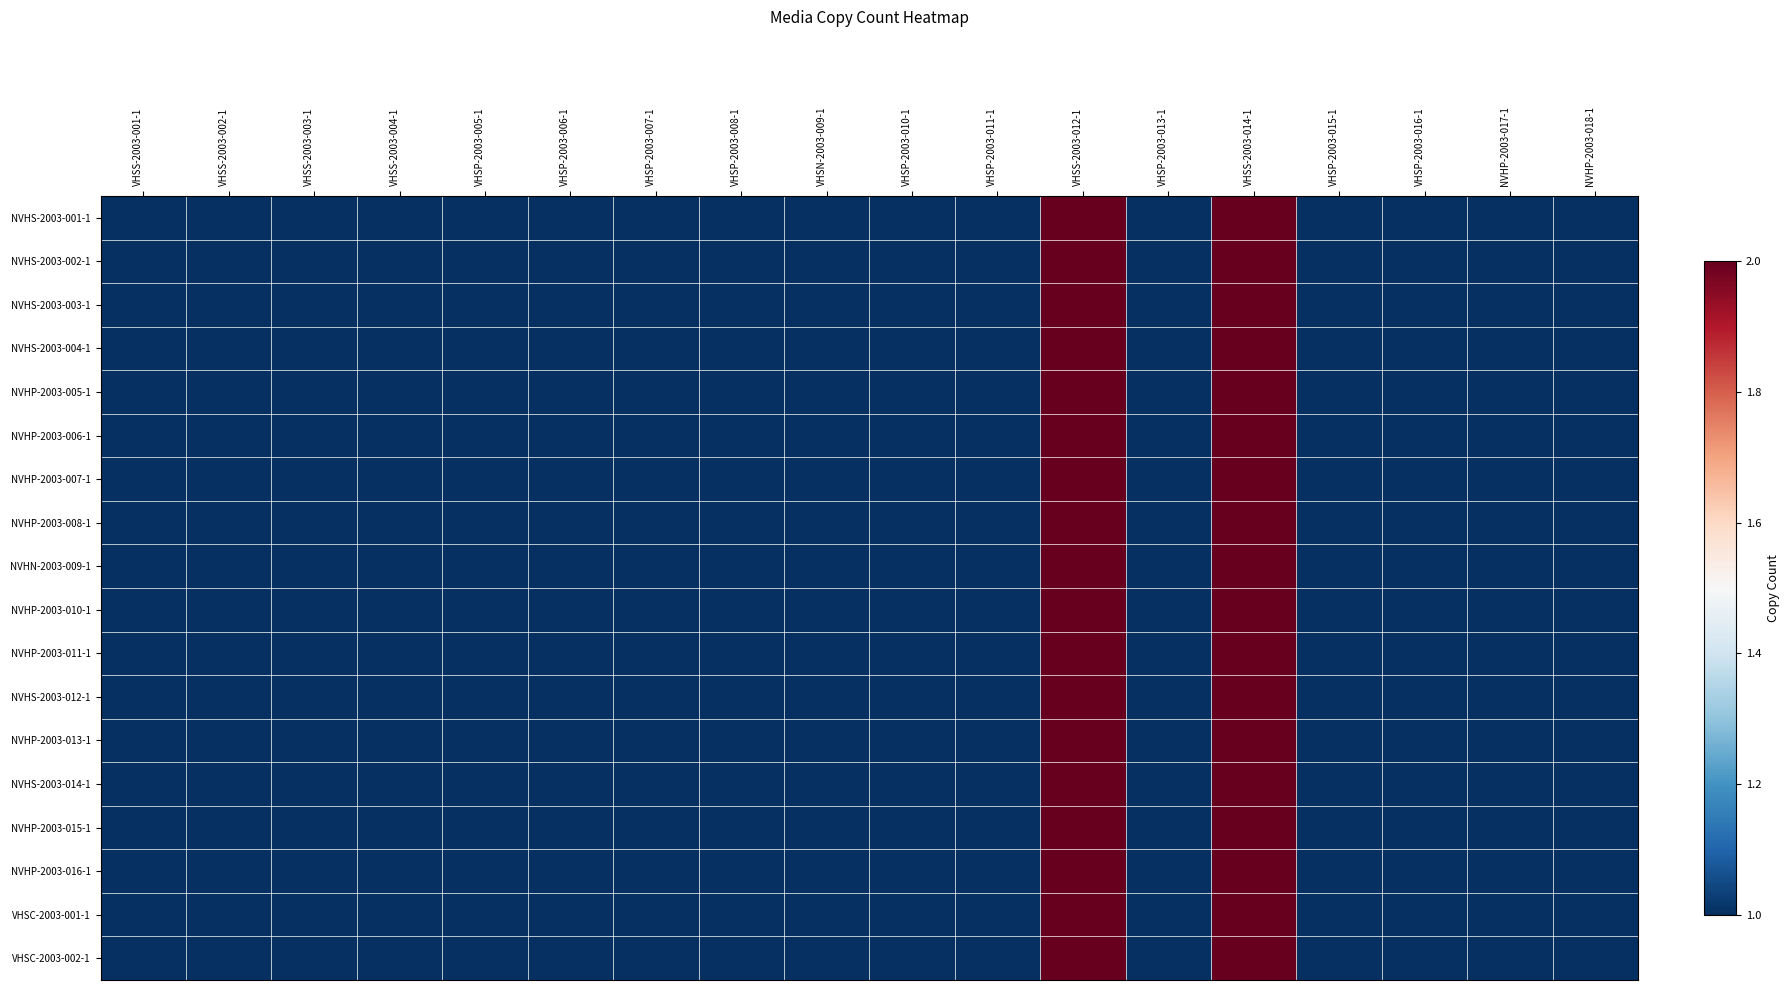

At VHSP-2003-006-1, list the series in order from largest to smallest.

NVHS-2003-001-1, NVHS-2003-002-1, NVHS-2003-003-1, NVHS-2003-004-1, NVHP-2003-005-1, NVHP-2003-006-1, NVHP-2003-007-1, NVHP-2003-008-1, NVHN-2003-009-1, NVHP-2003-010-1, NVHP-2003-011-1, NVHS-2003-012-1, NVHP-2003-013-1, NVHS-2003-014-1, NVHP-2003-015-1, NVHP-2003-016-1, VHSC-2003-001-1, VHSC-2003-002-1